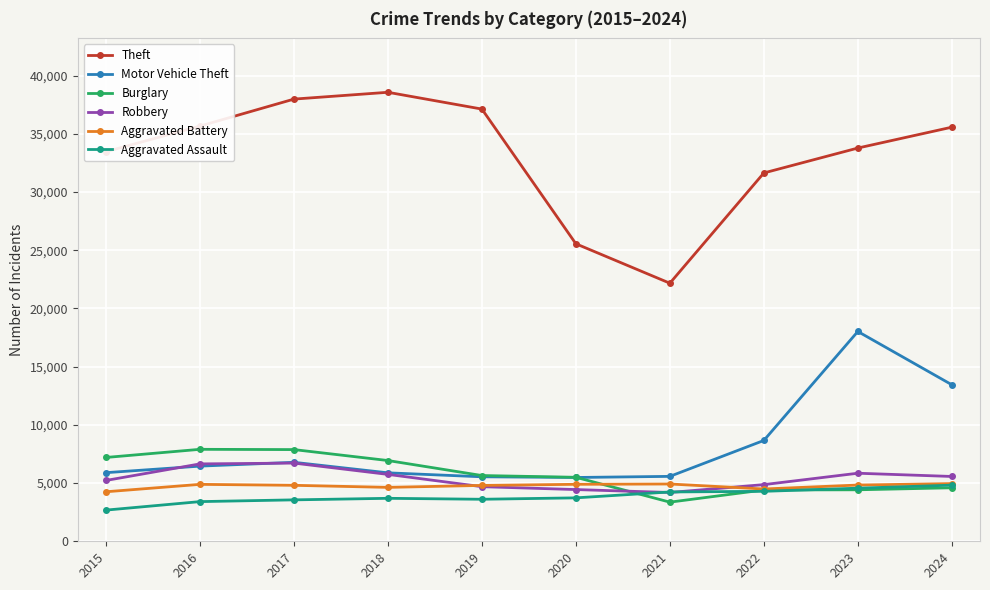

What is the difference between the Aggravated Assault values at 2022 and 2015?

1613